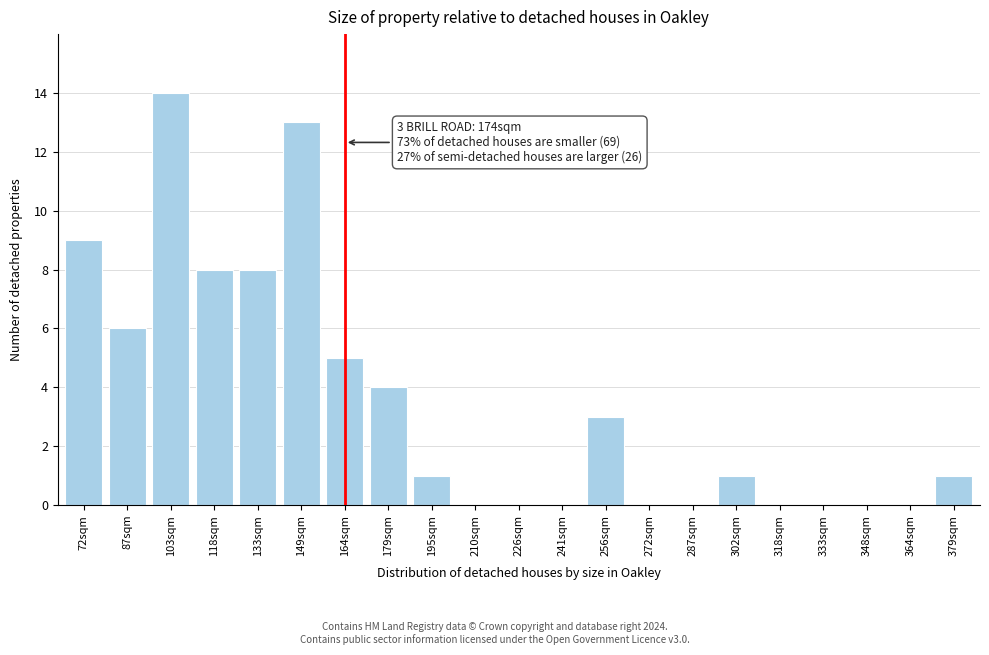

Reading right to left, transcribe all the data shown in this chart.

379sqm=1	364sqm=0	348sqm=0	333sqm=0	318sqm=0	302sqm=1	287sqm=0	272sqm=0	256sqm=3	241sqm=0	226sqm=0	210sqm=0	195sqm=1	179sqm=4	164sqm=5	149sqm=13	133sqm=8	118sqm=8	103sqm=14	87sqm=6	72sqm=9